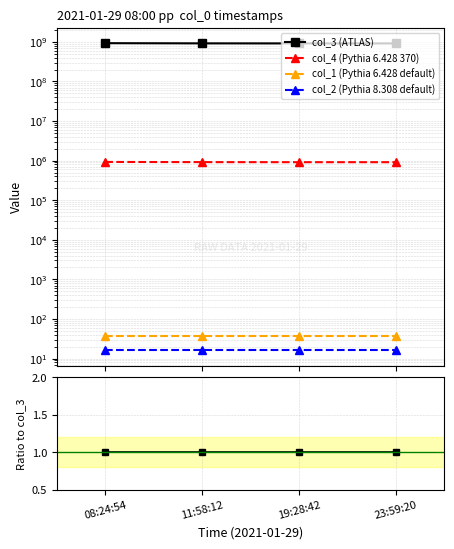

Between 08:24:54 and 19:28:42, which series saw the biggest shift?

col_1 (Pythia 6.428 default)